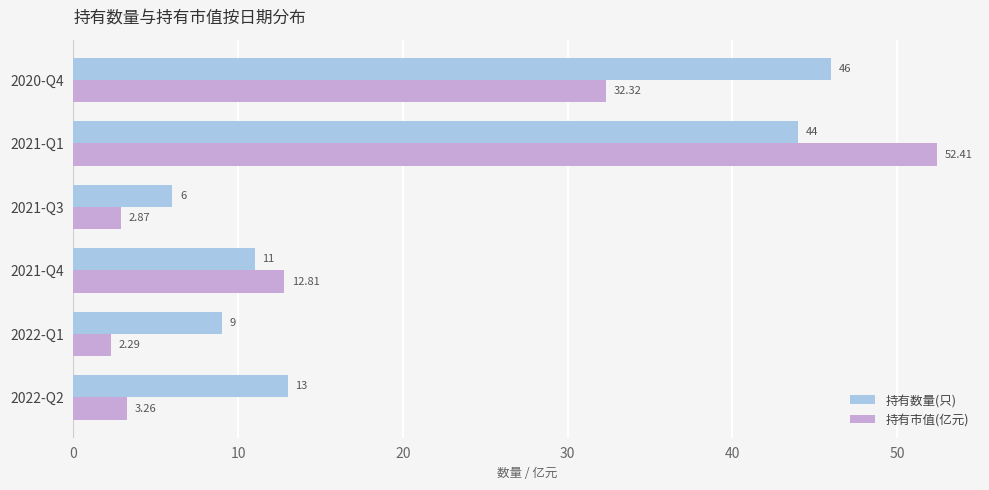

Which series has the largest total across all categories?

持有数量(只)